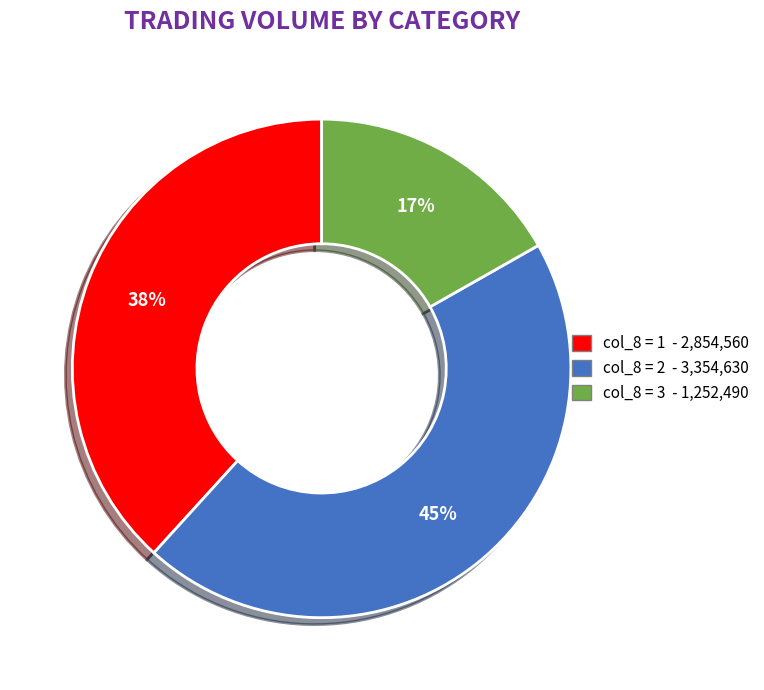

To the nearest percent, what is the average slice percentage?

33%